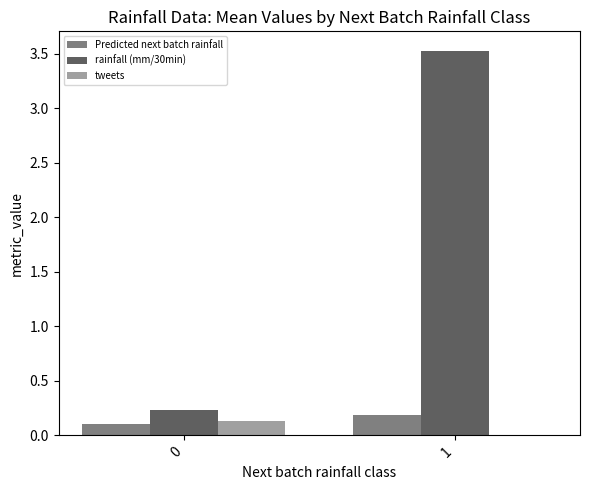

What is the maximum value shown in the chart?

3.5